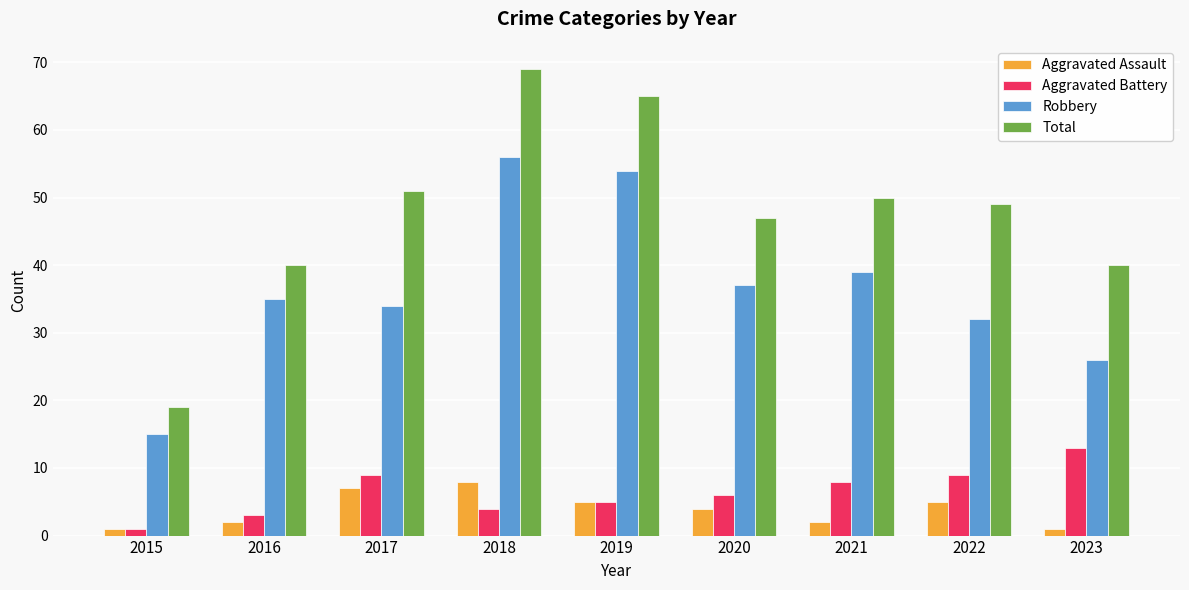

Reading left to right, extract all data points from this chart.

Aggravated Assault: 1	2	7	8	5	4	2	5	1
Aggravated Battery: 1	3	9	4	5	6	8	9	13
Robbery: 15	35	34	56	54	37	39	32	26
Total: 19	40	51	69	65	47	50	49	40